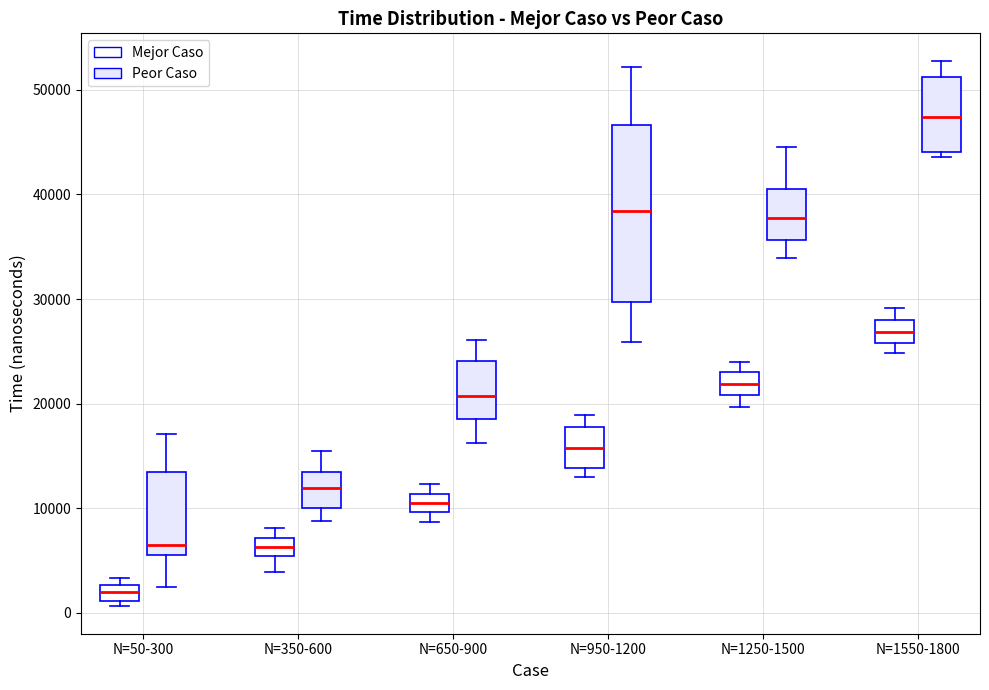

Which box has the lowest median line?

N=50-300 (Mejor Caso)